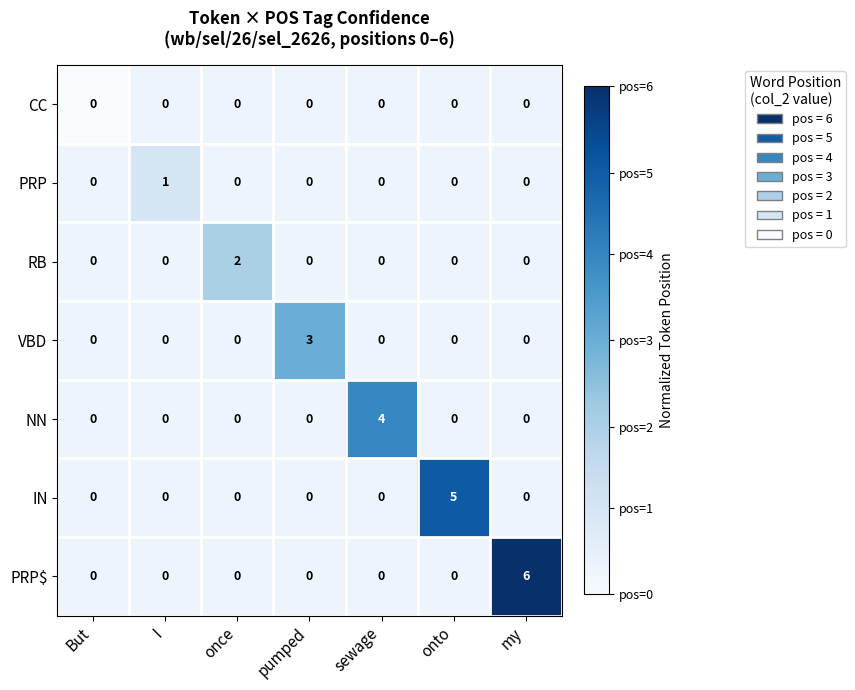

Is it true that IN equals 0 at my?

True